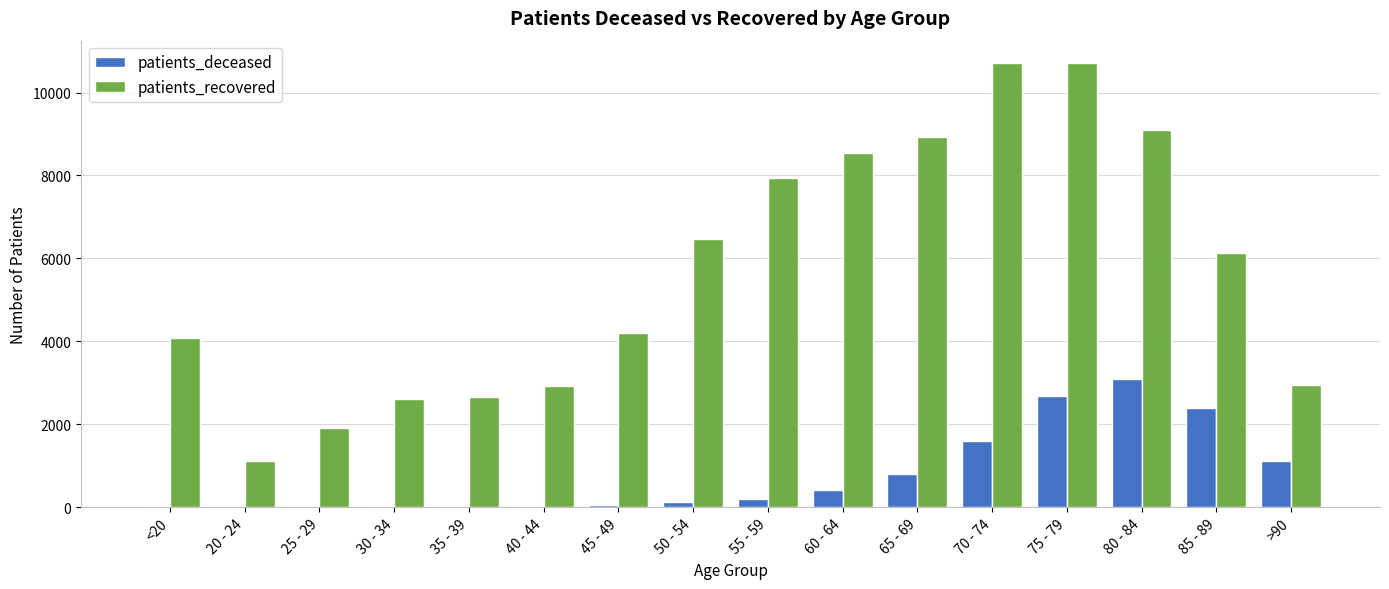

What is the average value of the patients_deceased series?

782